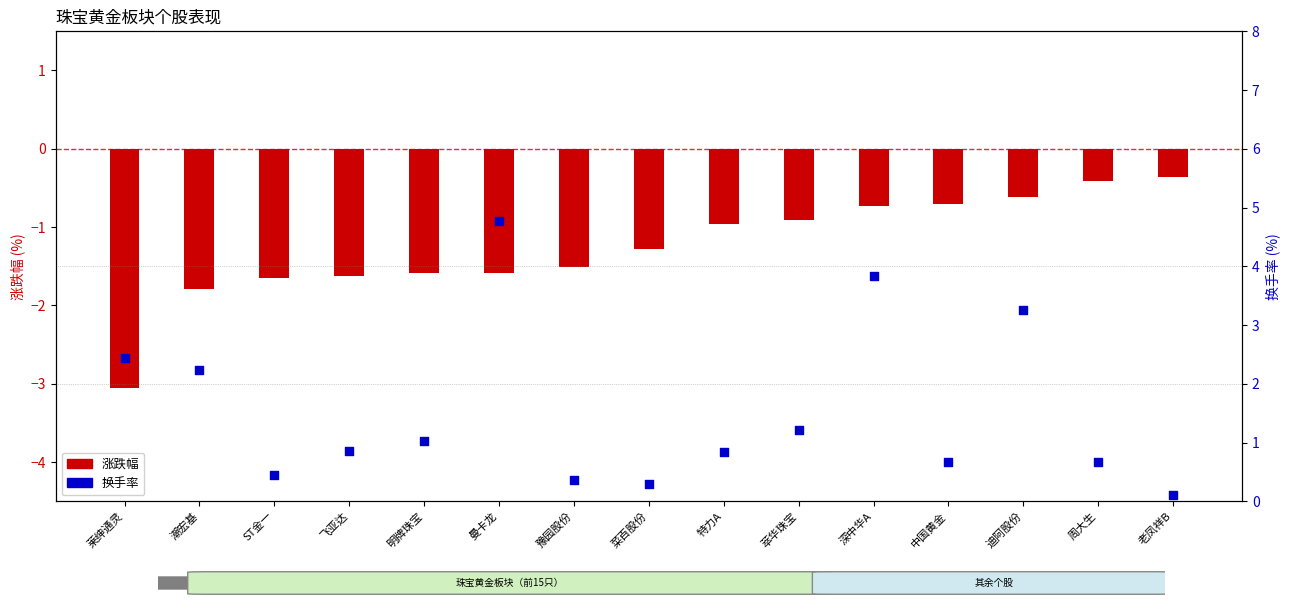

At how many categories does at least one series exceed -1?

15